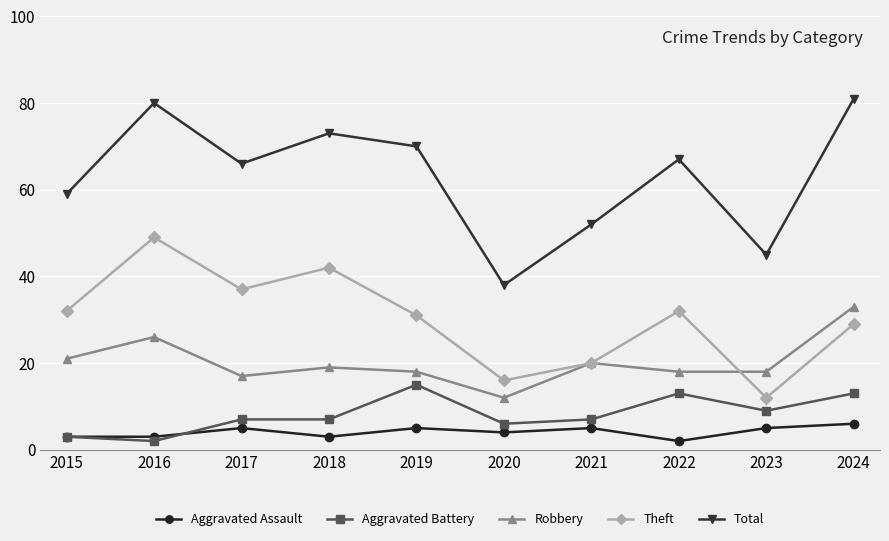

At how many categories does at least one series exceed 48?

8